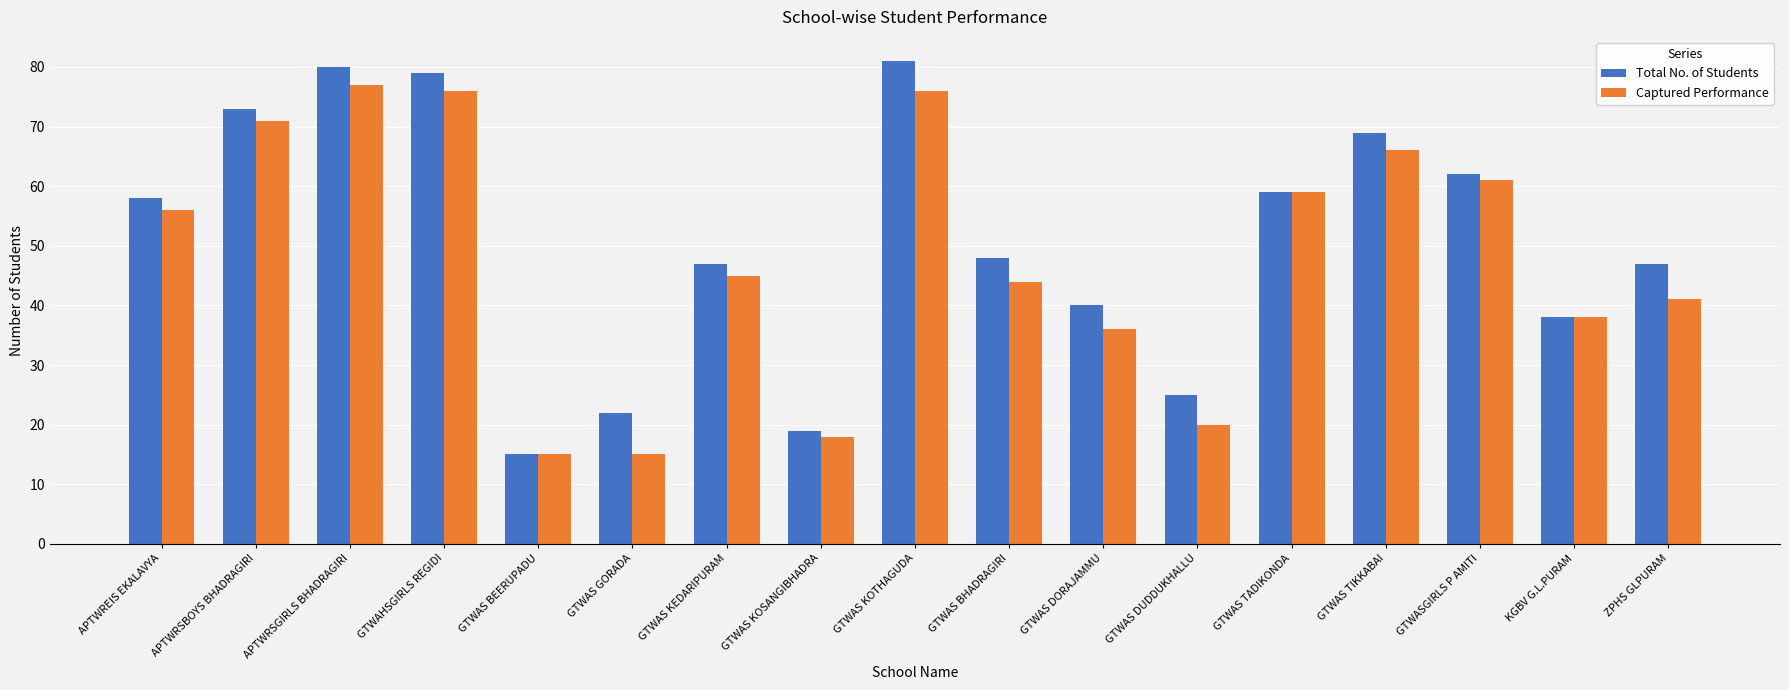

Rank the series by their maximum value, from lowest to highest.

Captured Performance, Total No. of Students